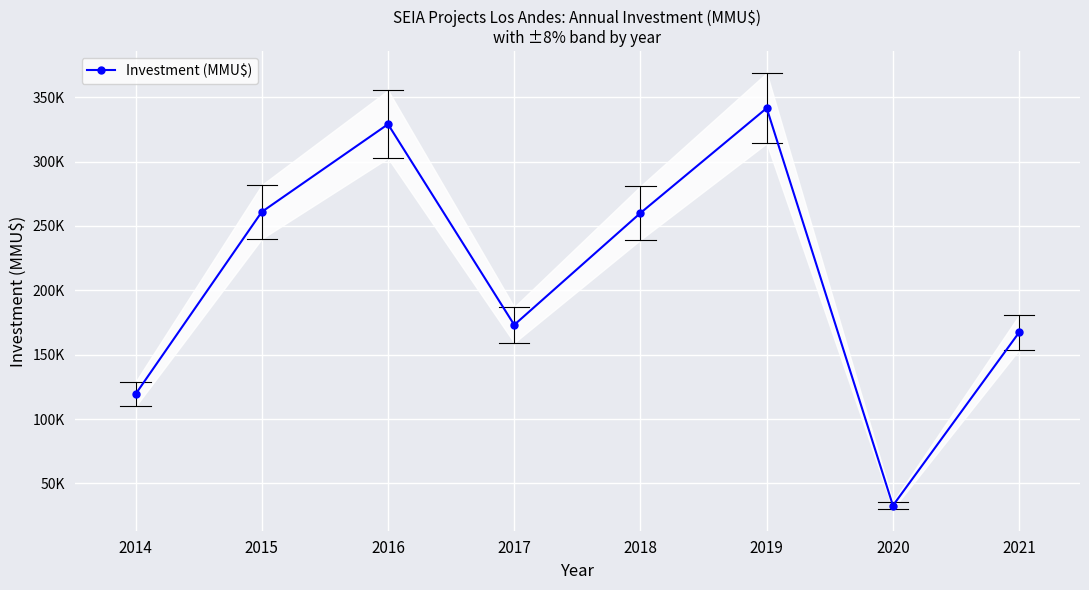

List the labels in order of value, largest first.

2019, 2016, 2015, 2018, 2017, 2021, 2014, 2020